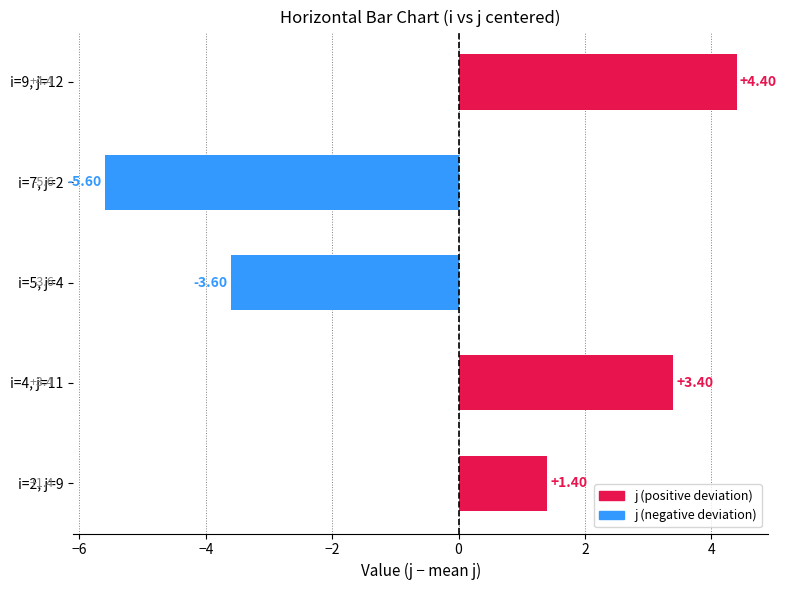

Count the number of categories in the chart.

5